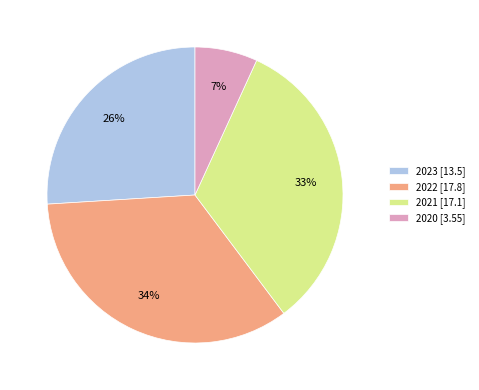

Do 2020 [3.55] and 2023 [13.5] together represent more than half of the pie?

No